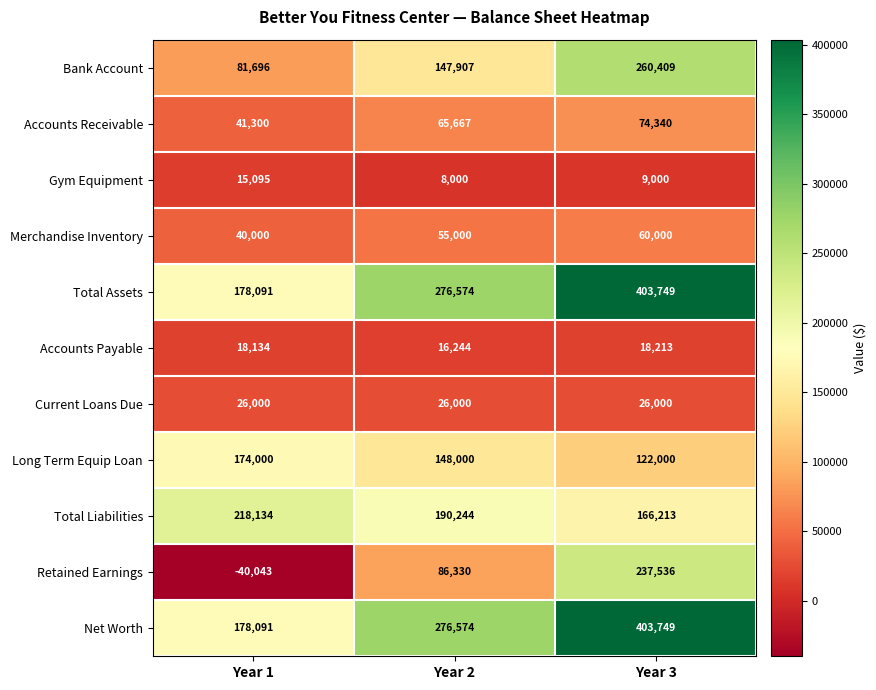

Is it true that Net Worth equals 403749 at Year 3?

True